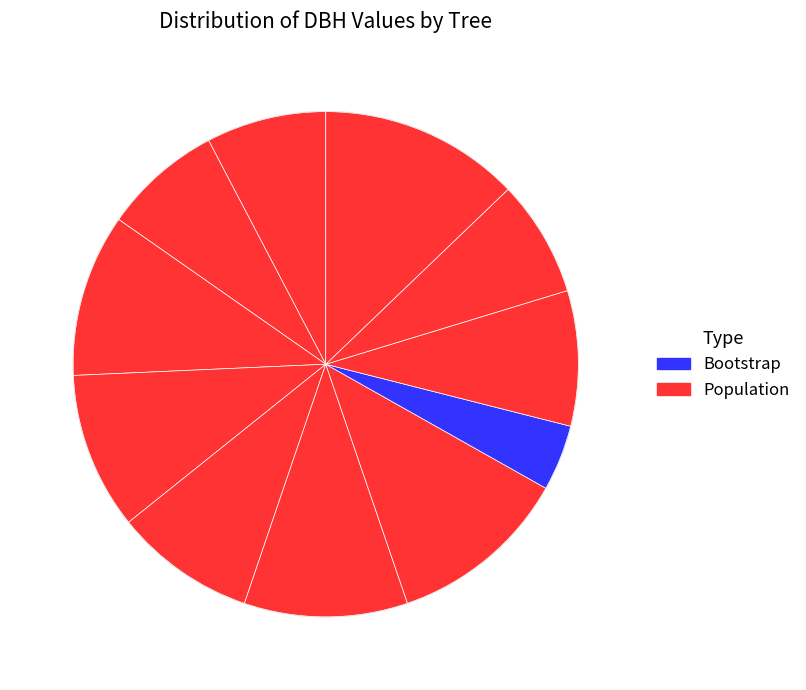

How many segments does this pie chart have?

11